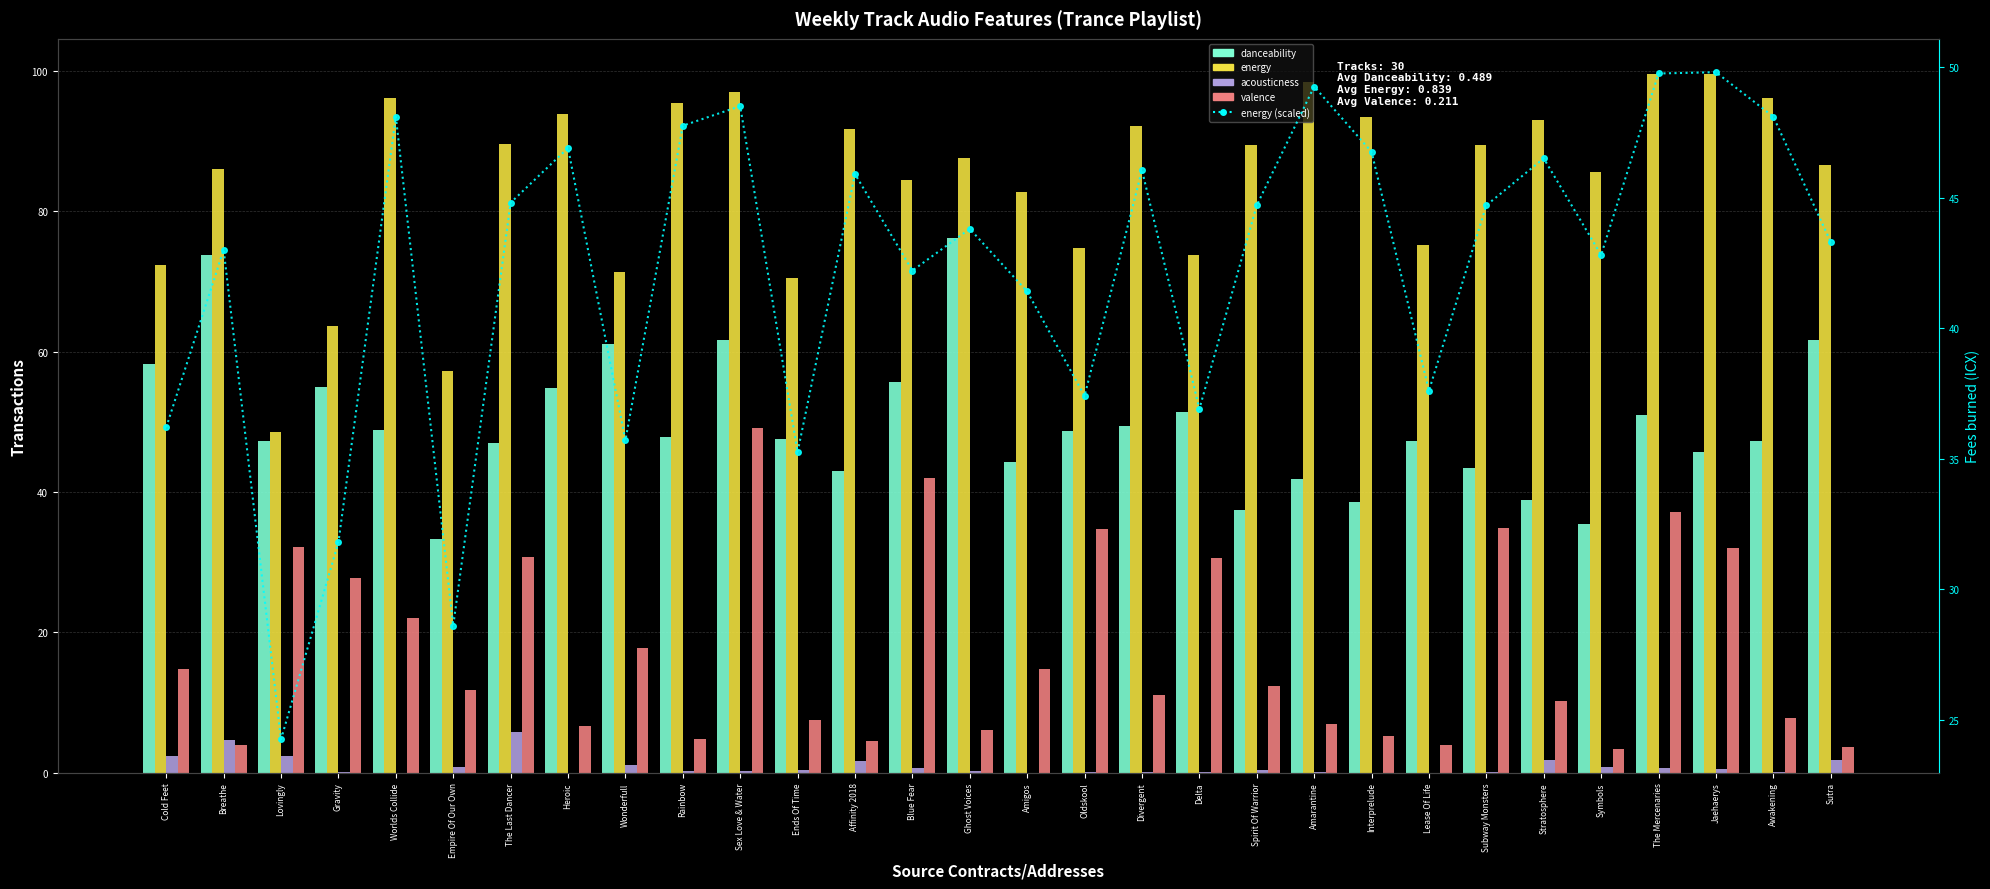

What is the spread (max minus min) of values at Stratosphere?

91.1